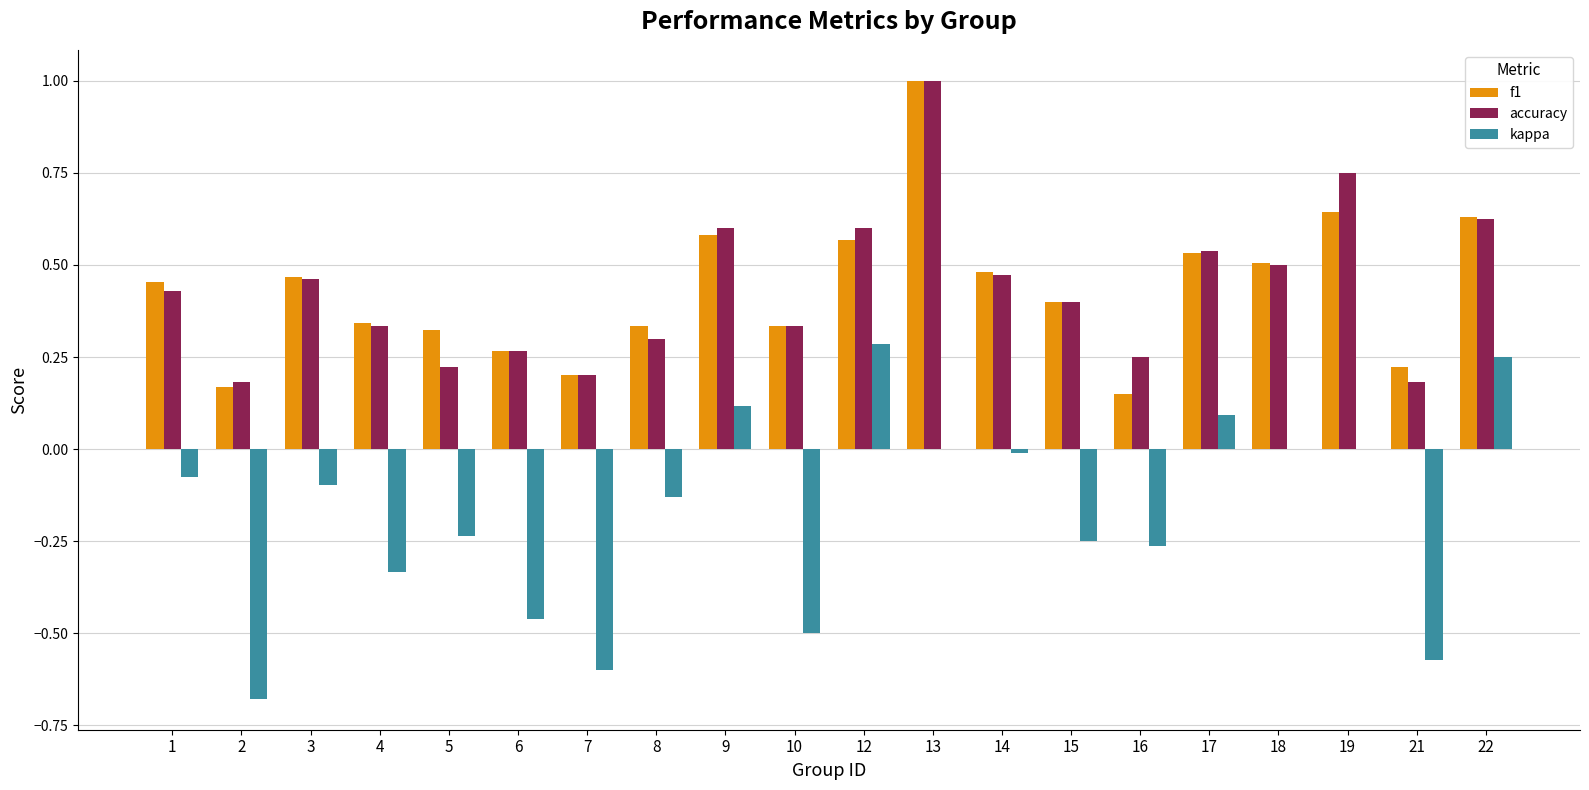

Between 6 and 22, which series saw the biggest shift?

kappa